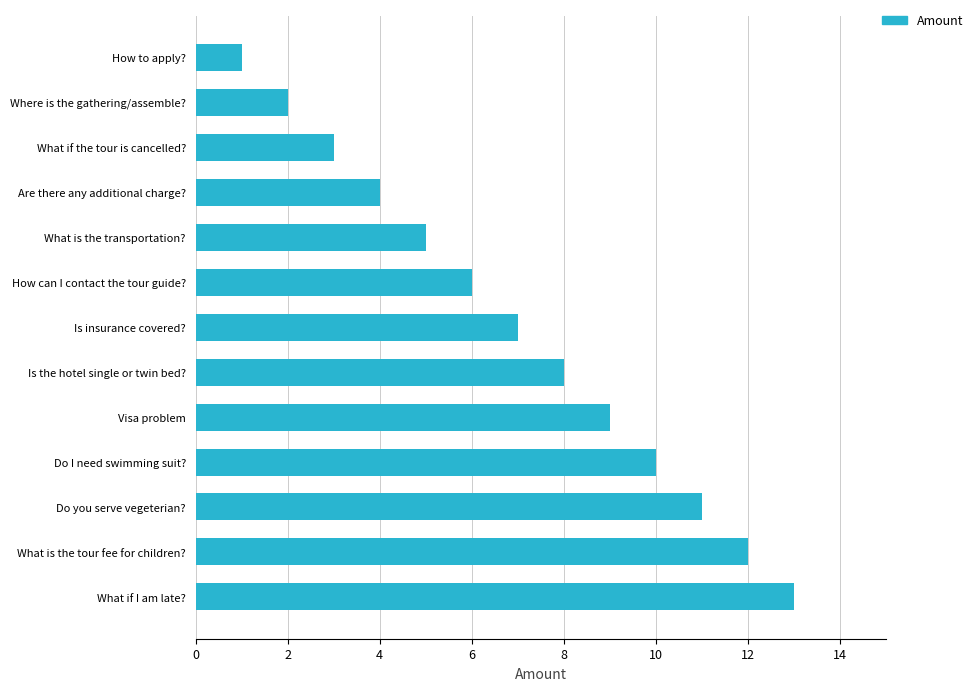

List the labels in order of value, largest first.

What if I am late?, What is the tour fee for children?, Do you serve vegeterian?, Do I need swimming suit?, Visa problem, Is the hotel single or twin bed?, Is insurance covered?, How can I contact the tour guide?, What is the transportation?, Are there any additional charge?, What if the tour is cancelled?, Where is the gathering/assemble?, How to apply?